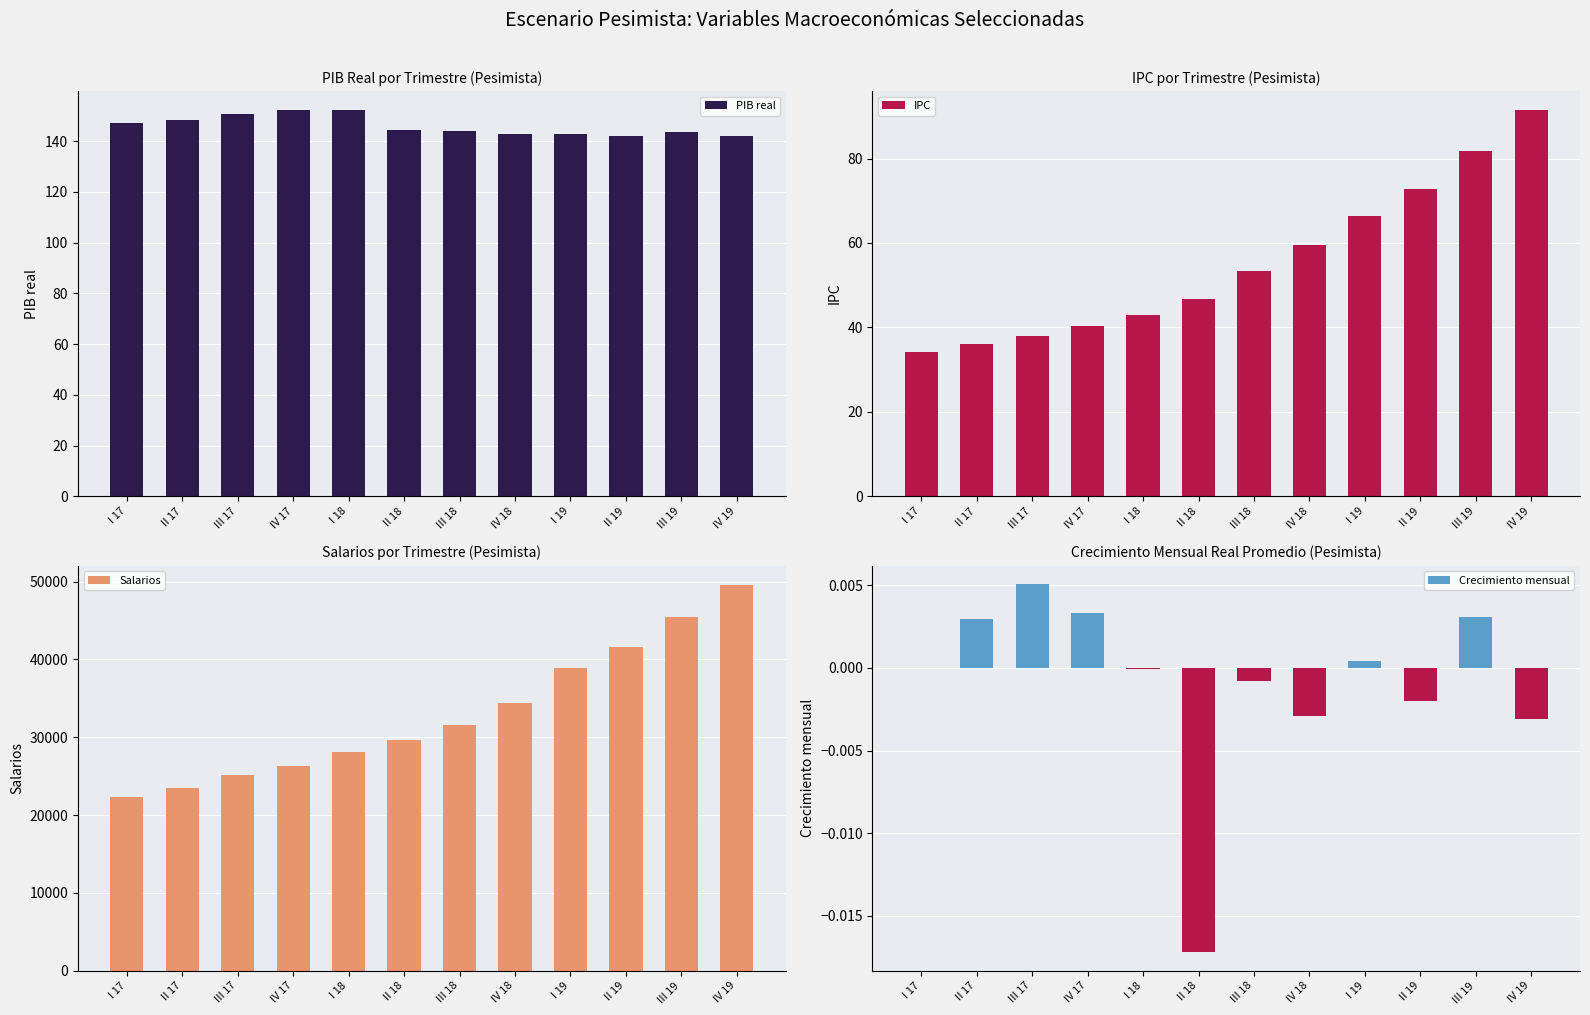

Reading left to right, transcribe all the data shown in this chart.

PIB real: I 17=147.0	II 17=148.3	III 17=150.6	IV 17=152.1	I 18=152.1	II 18=144.4	III 18=144.0	IV 18=142.8	I 19=143.0	II 19=142.1	III 19=143.4	IV 19=142.1
IPC: I 17=34.2	II 17=36.1	III 17=37.9	IV 17=40.2	I 18=42.9	II 18=46.7	III 18=53.3	IV 18=59.4	I 19=66.4	II 19=72.7	III 19=81.8	IV 19=91.4
Salarios: I 17=22285.5	II 17=23470.0	III 17=25136.3	IV 17=26301.4	I 18=28072.3	II 18=29598.1	III 18=31523.6	IV 18=34339.6	I 19=38884.4	II 19=41584.2	III 19=45485.2	IV 19=49574.3
Crecimiento mensual: I 17=0.0	II 17=0.0	III 17=0.0	IV 17=0.0	I 18=-0.0	II 18=-0.0	III 18=-0.0	IV 18=-0.0	I 19=0.0	II 19=-0.0	III 19=0.0	IV 19=-0.0